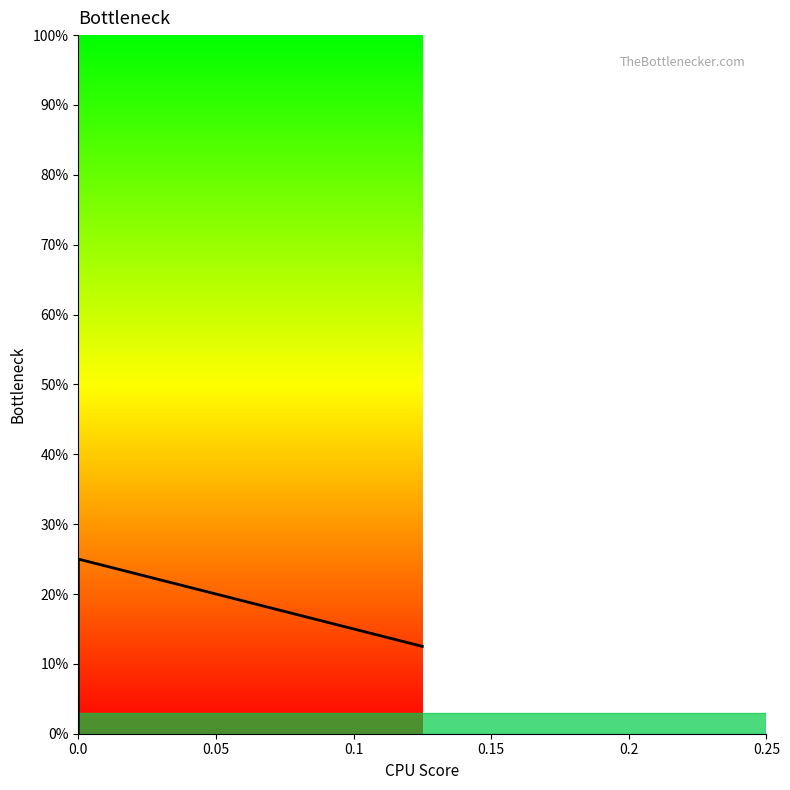

What is the difference between the maximum and second lowest values?

0.1